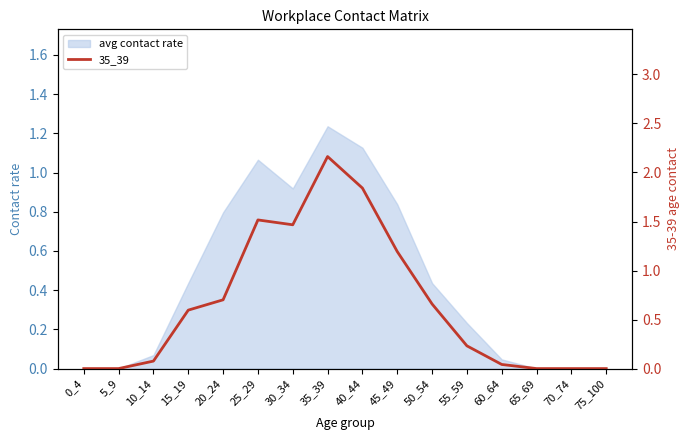

Reading left to right, extract all data points from this chart.

0_4=0.0	5_9=0.0	10_14=0.1	15_19=0.6	20_24=0.7	25_29=1.5	30_34=1.5	35_39=2.2	40_44=1.8	45_49=1.2	50_54=0.7	55_59=0.2	60_64=0.0	65_69=0.0	70_74=0.0	75_100=0.0